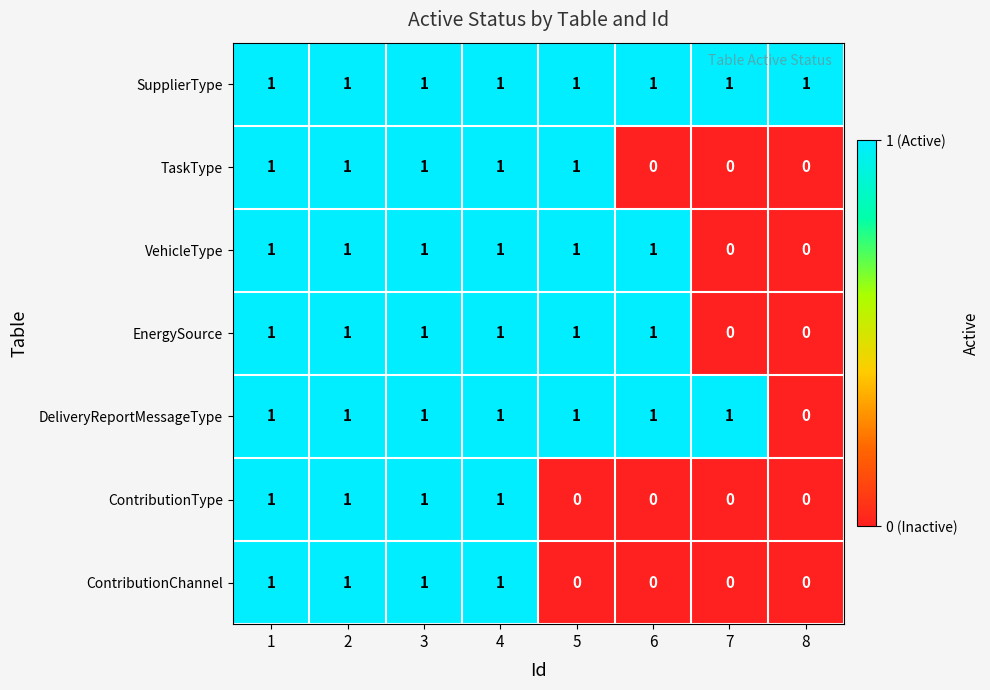

How many data points does each series have?

8